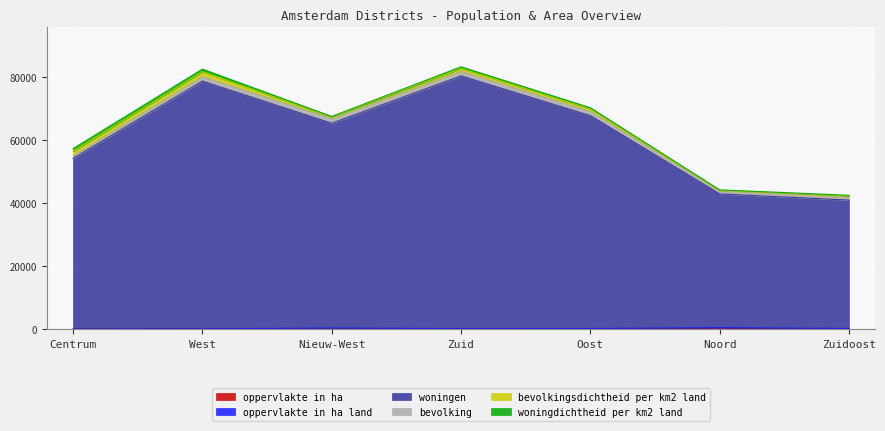

Where is the first local minimum for oppervlakte in ha?

Zuid